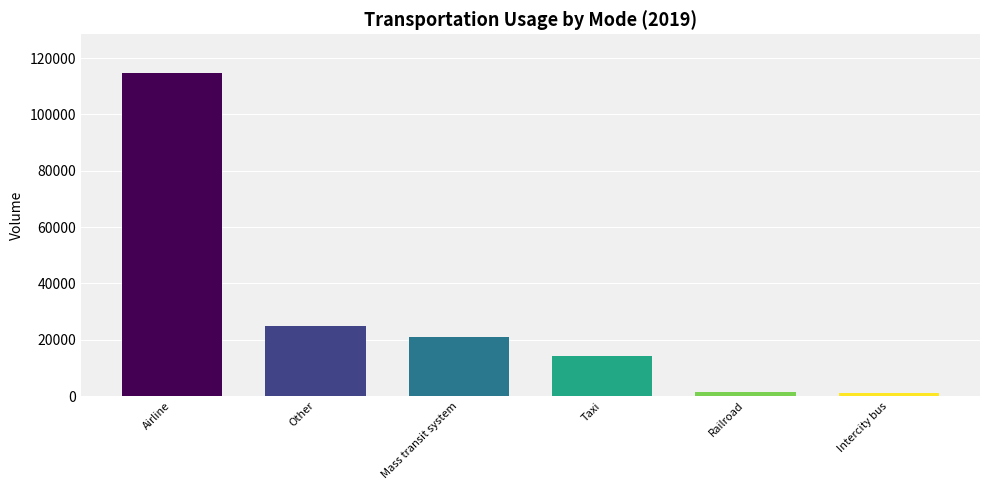

Between Airline and Intercity bus, which is larger?

Airline